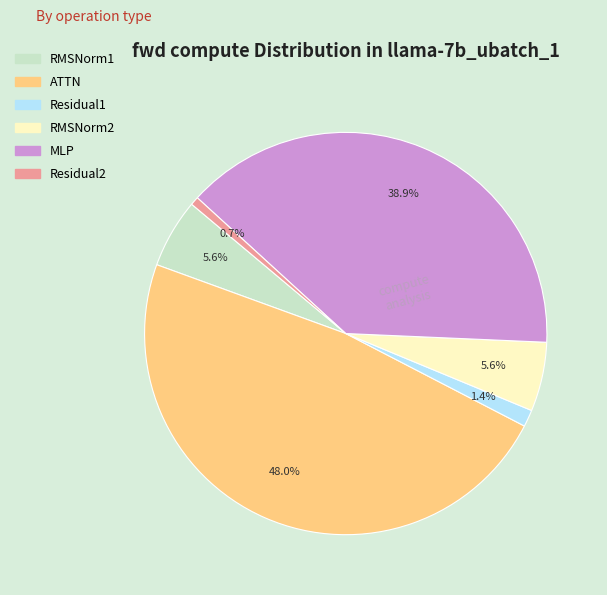

The RMSNorm1 slice represents 16% of the pie. True or false?

False